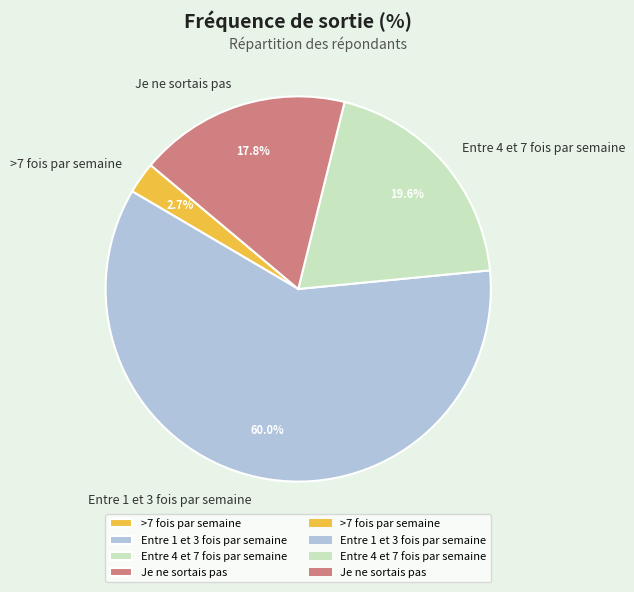

Between Entre 4 et 7 fois par semaine and Je ne sortais pas, which is larger?

Entre 4 et 7 fois par semaine